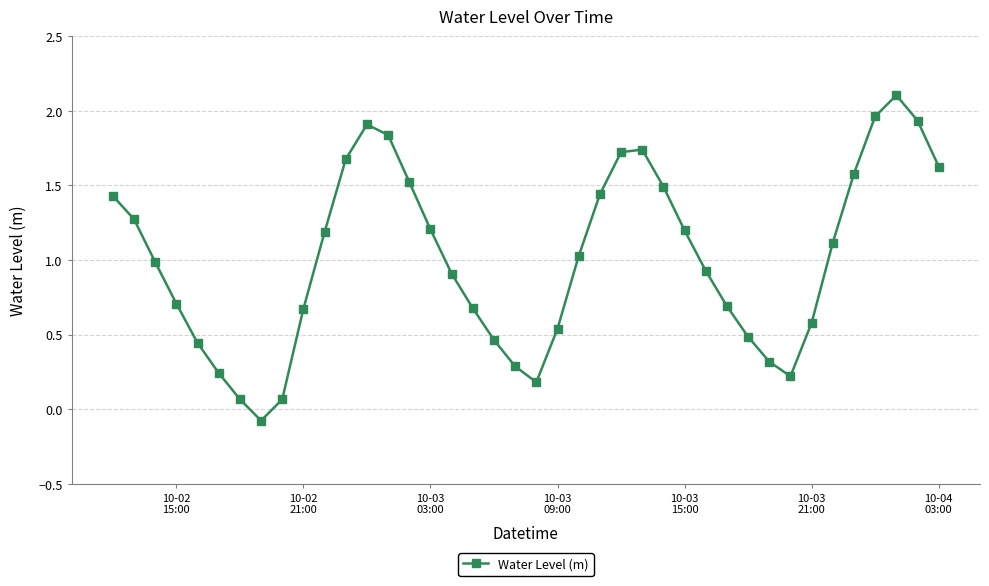

What is the greatest value displayed?

2.1